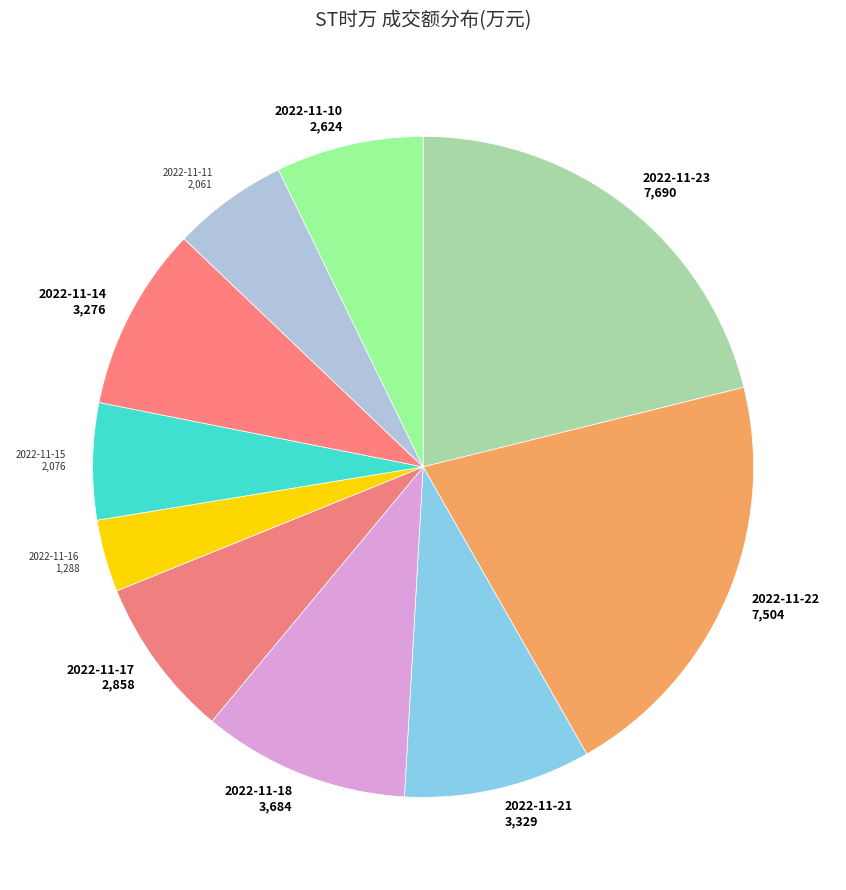

Approximately how many times larger is the value at 2022-11-10 compared to 2022-11-23?

0.3